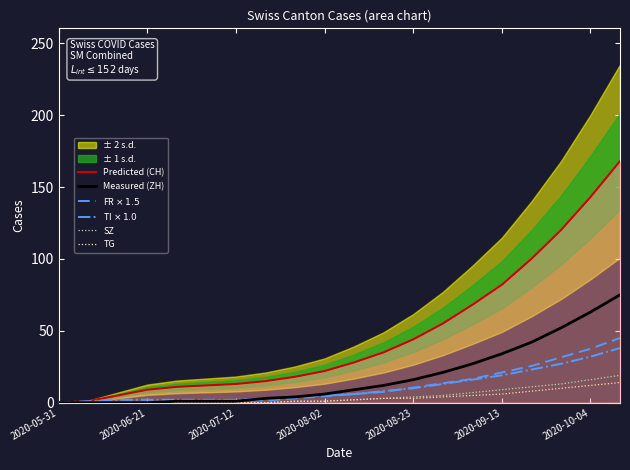

Which series has the largest range (max minus min)?

Predicted (CH)